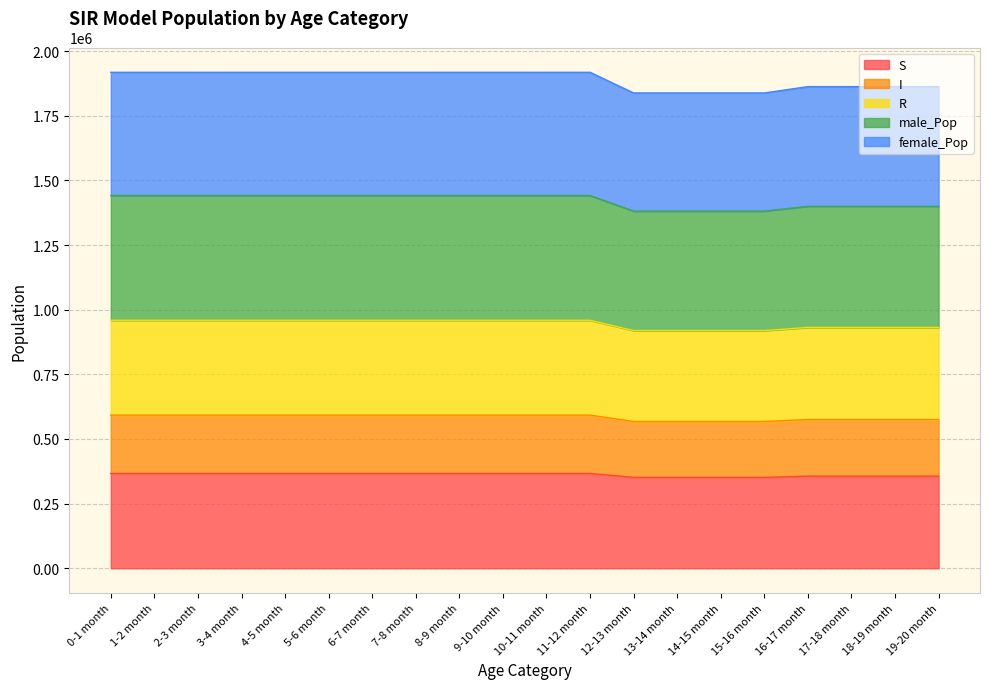

Which category has the lowest value in the R series?

12-13 month